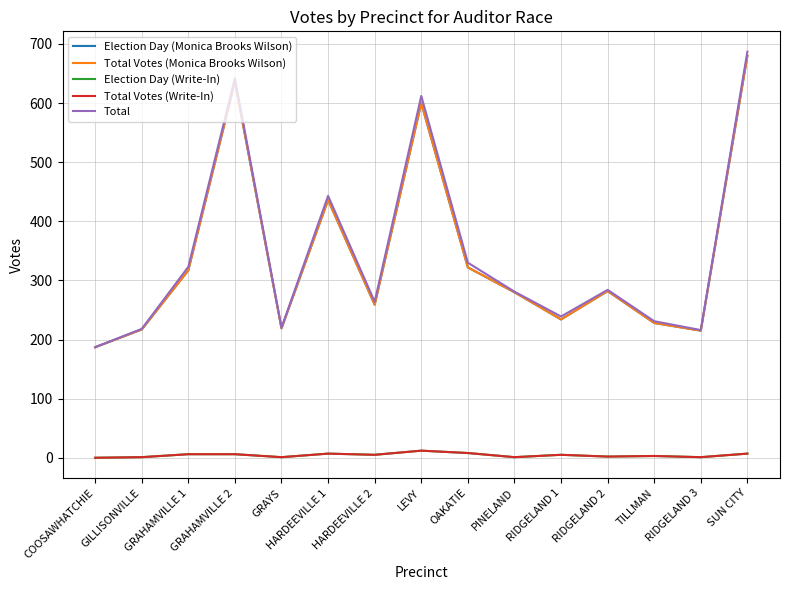

The Total series shows 377 at RIDGELAND 3. True or false?

False